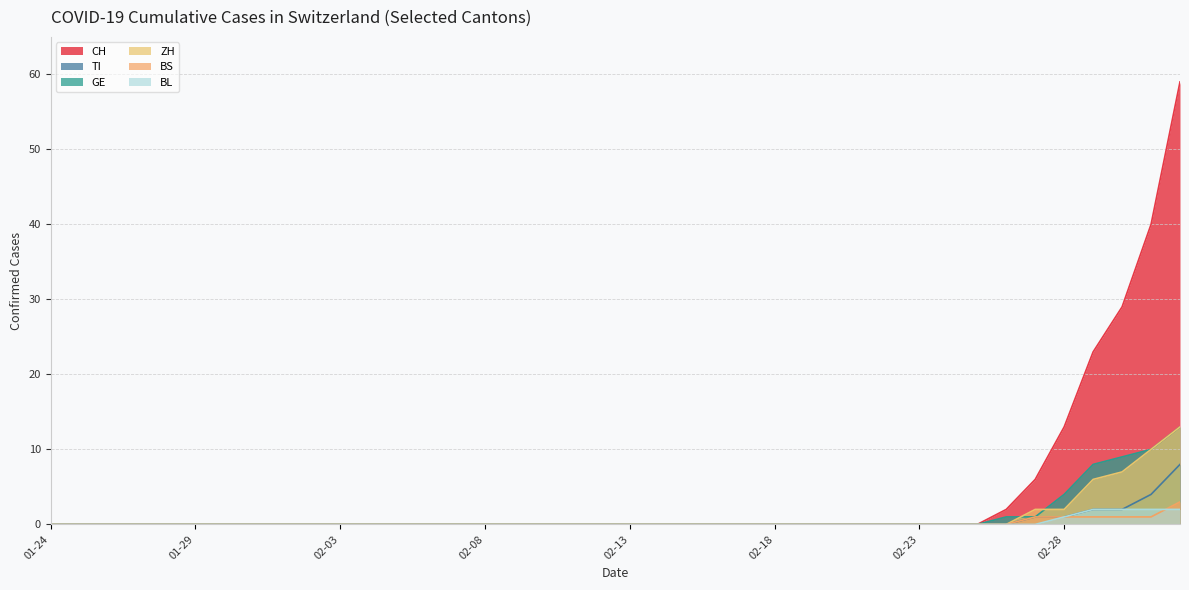

Between 2020-03-01 and 2020-01-26, which is larger?

2020-03-01